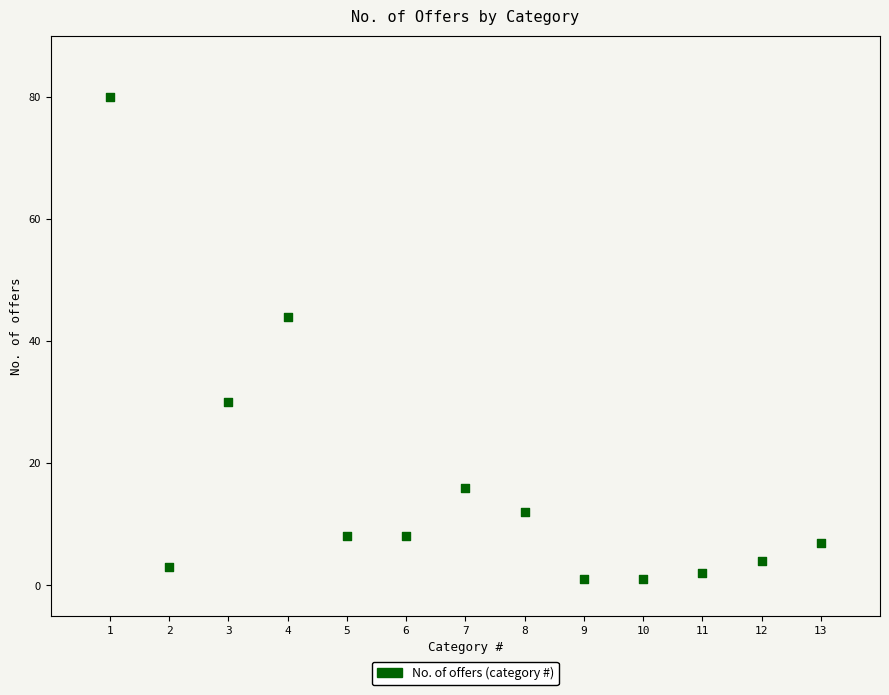

What is the range of Y values (max minus min)?

79